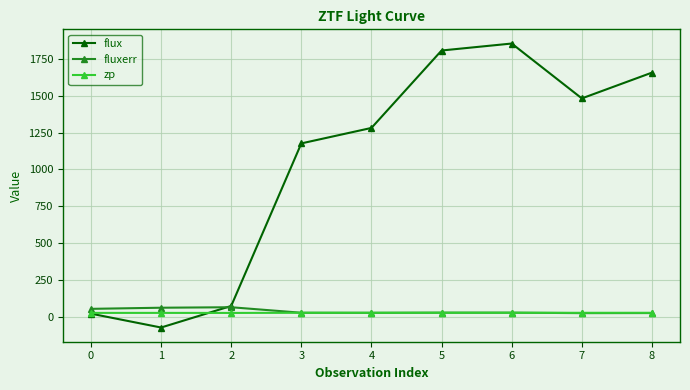

What is the average value of the flux series?

1031.2